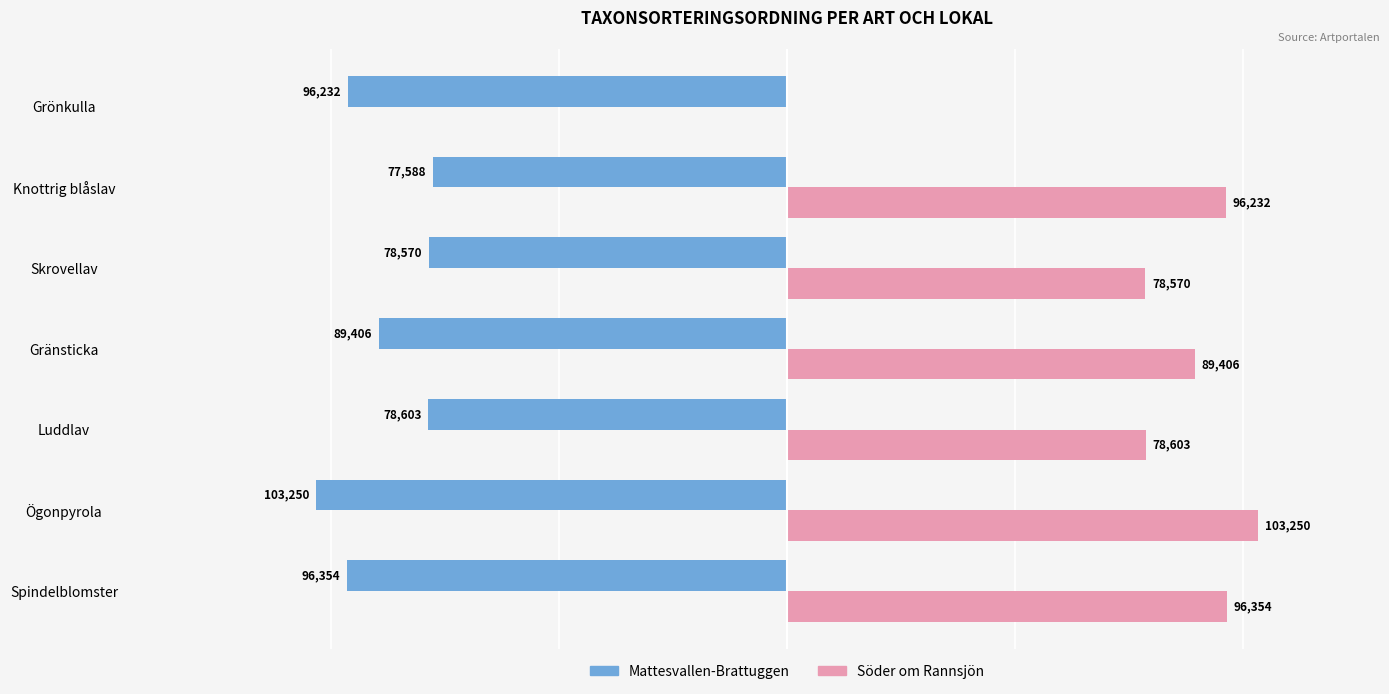

Where is Mattesvallen-Brattuggen nearest to the value -90419?

Gränsticka